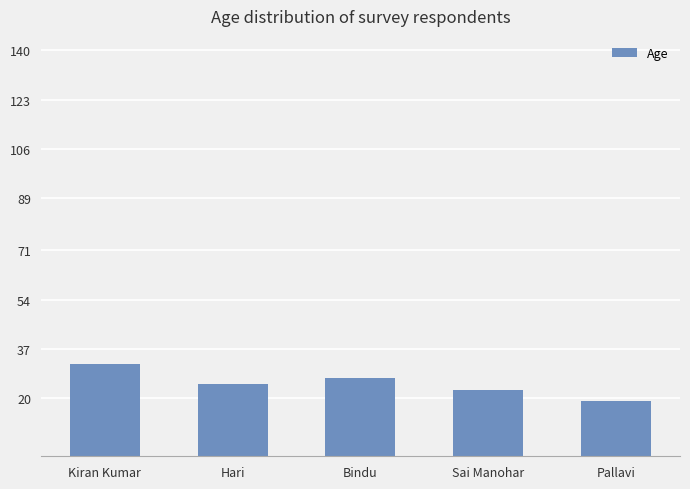

Reading left to right, transcribe all the data shown in this chart.

Kiran Kumar=32	Hari=25	Bindu=27	Sai Manohar=23	Pallavi=19